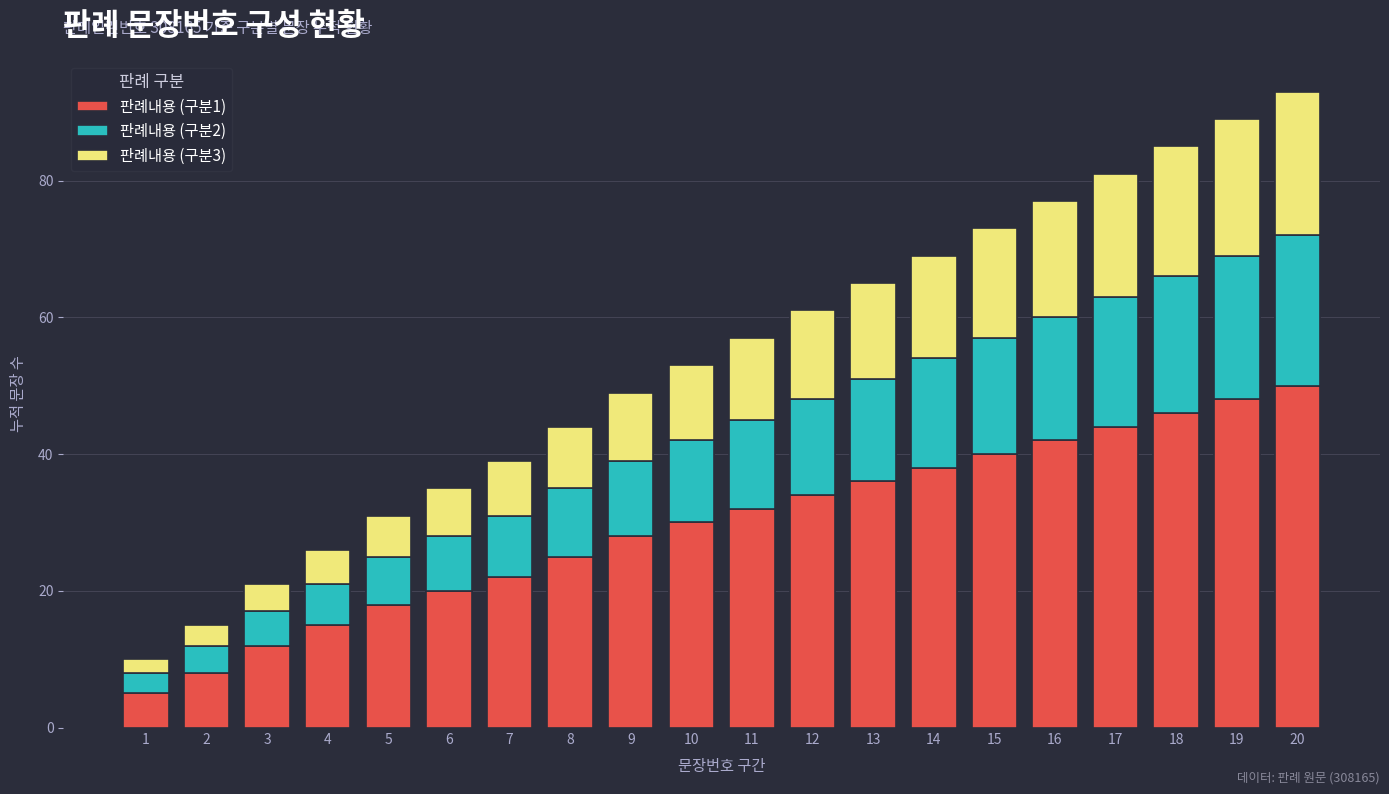

List the labels in order of 판례내용 (구분1) value, smallest first.

1, 2, 3, 4, 5, 6, 7, 8, 9, 10, 11, 12, 13, 14, 15, 16, 17, 18, 19, 20